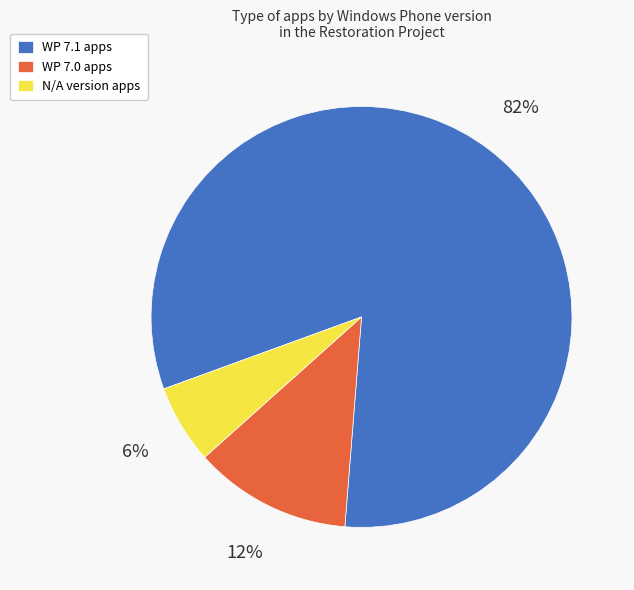

Is it true that WP 7.1 is 82% of the pie?

True